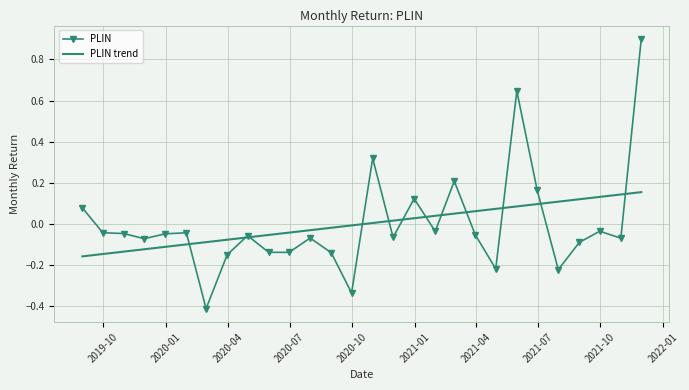

Count the number of data series in this chart.

2